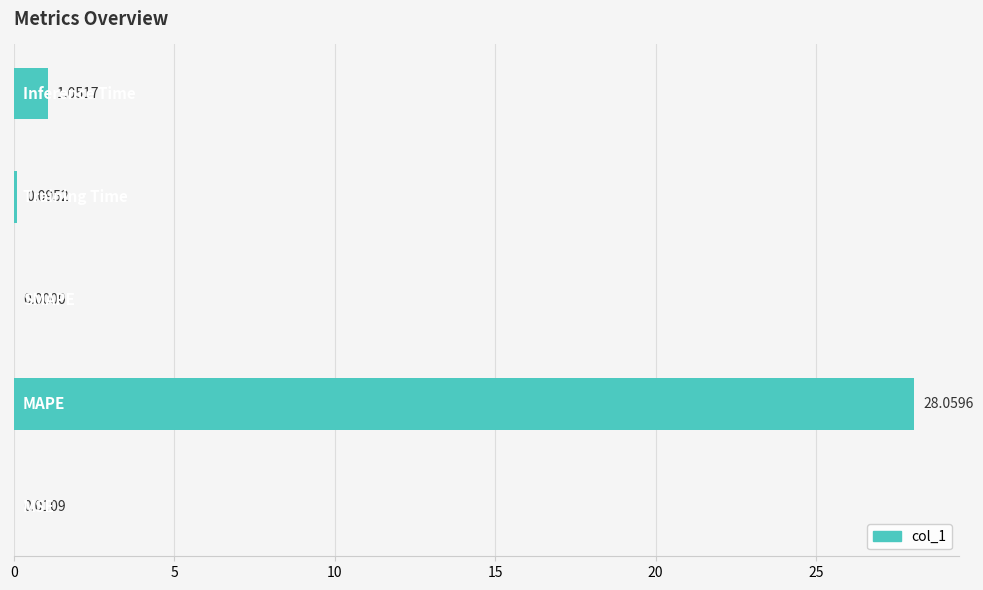

What is the sum of all values?

29.2